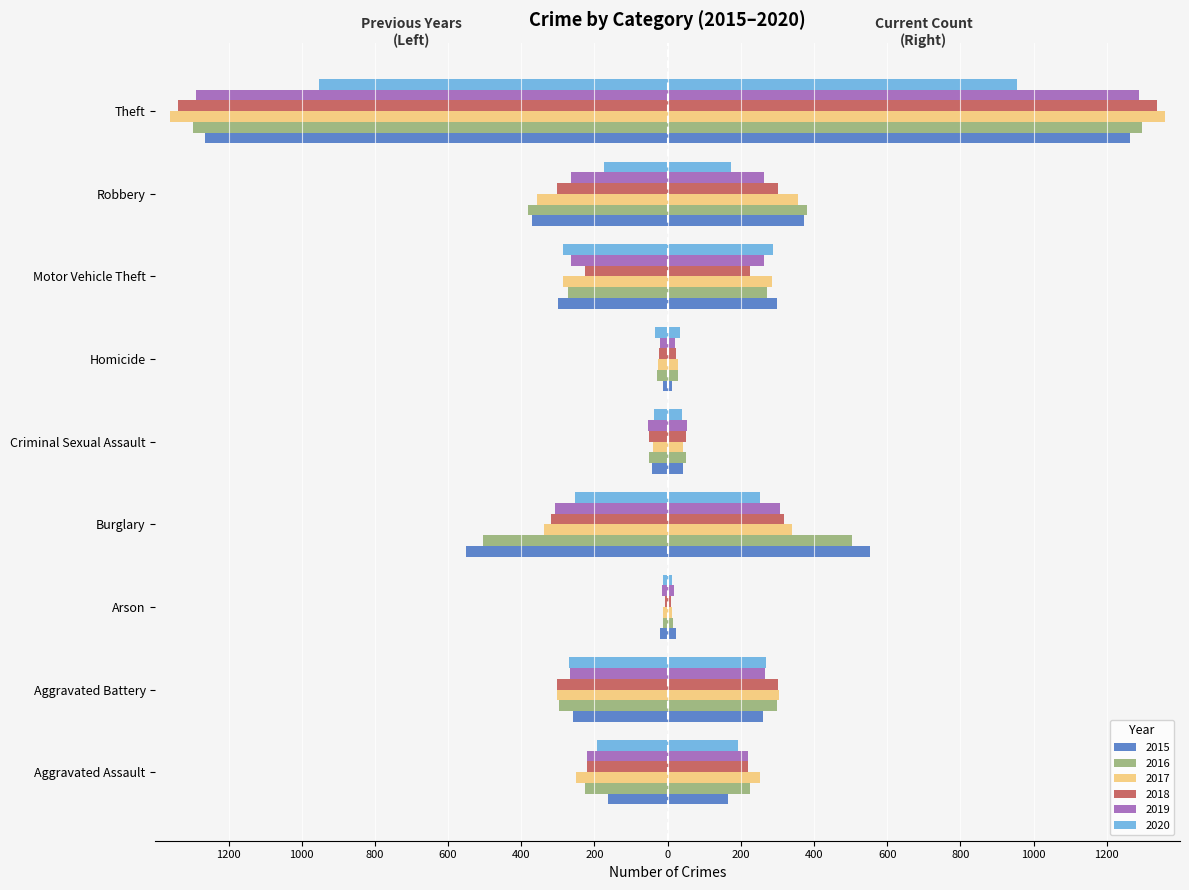

How many categories are shown in the chart?

9